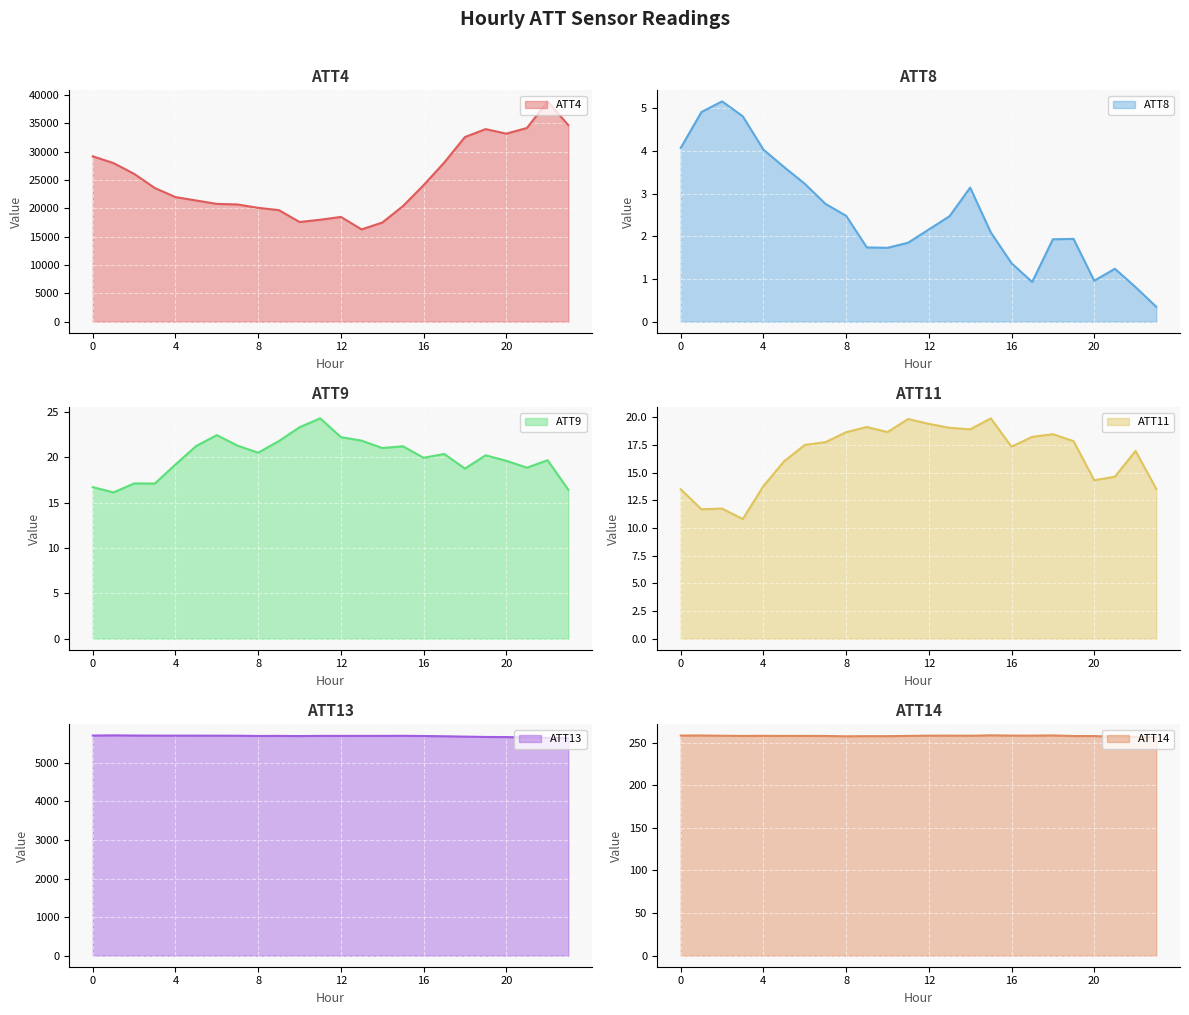

What is the sum of all ATT13 values?

136567.9